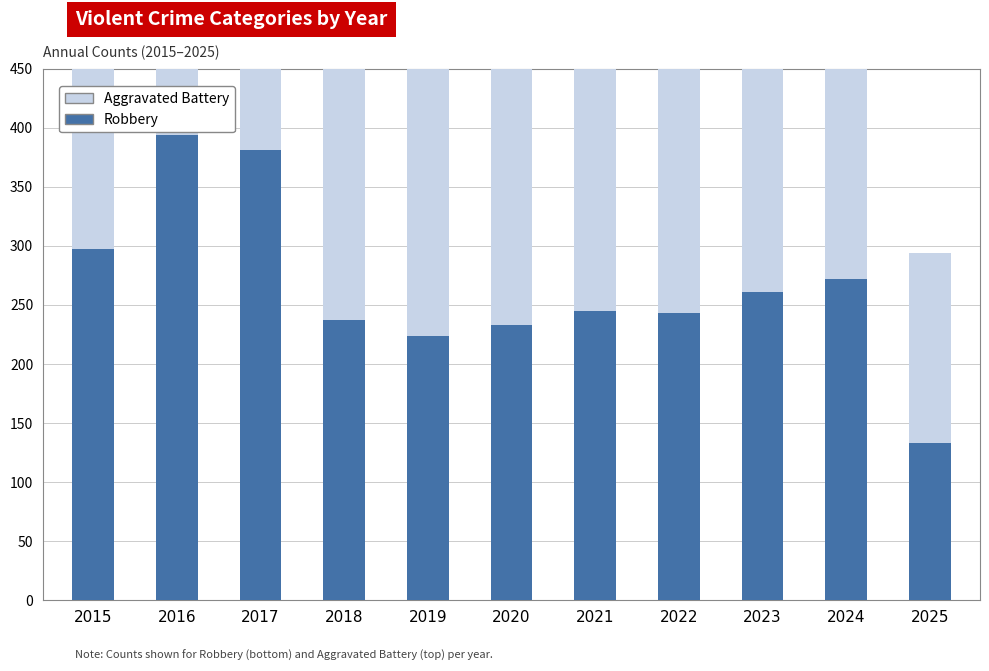

What is the difference between the maximum and minimum values in the Aggravated Battery series?

174